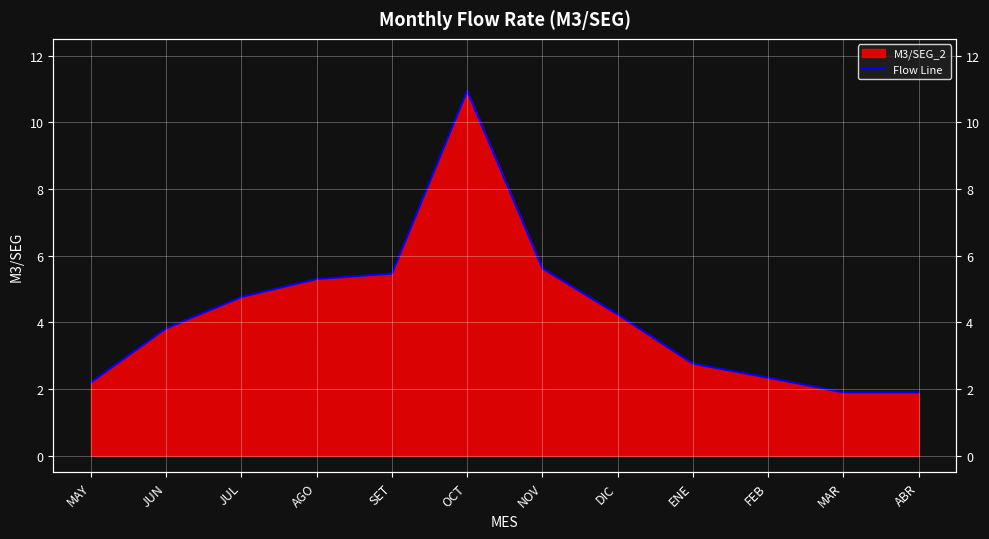

How many values are below 4?

6